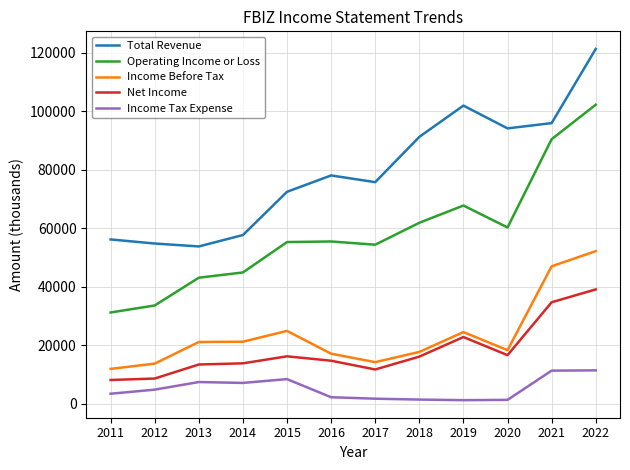

What are all the series names shown in the legend?

Total Revenue, Operating Income or Loss, Income Before Tax, Net Income, Income Tax Expense